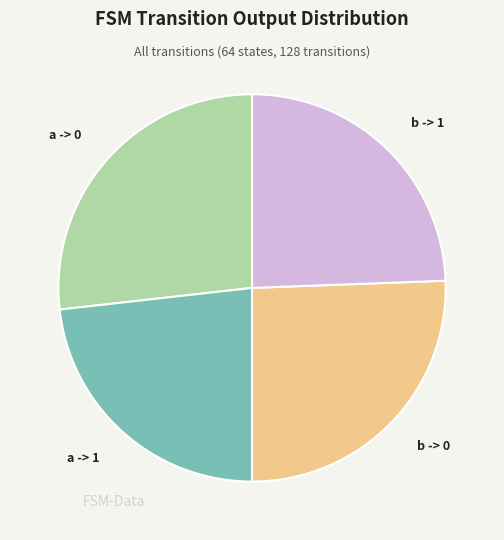

Is it true that a -> 0 is 27% of the pie?

True